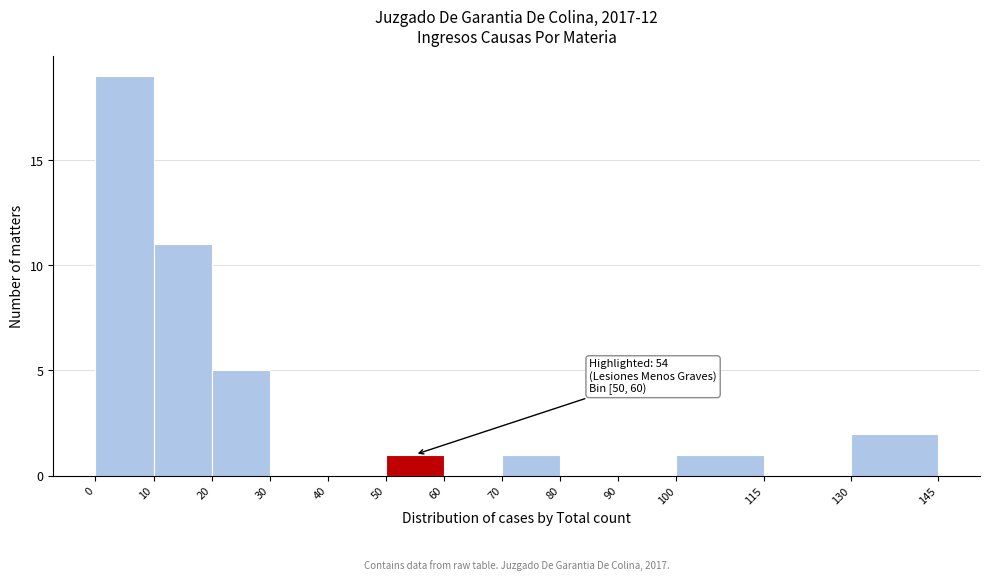

Over which range of the x-axis is the bar tallest?

0 to 10